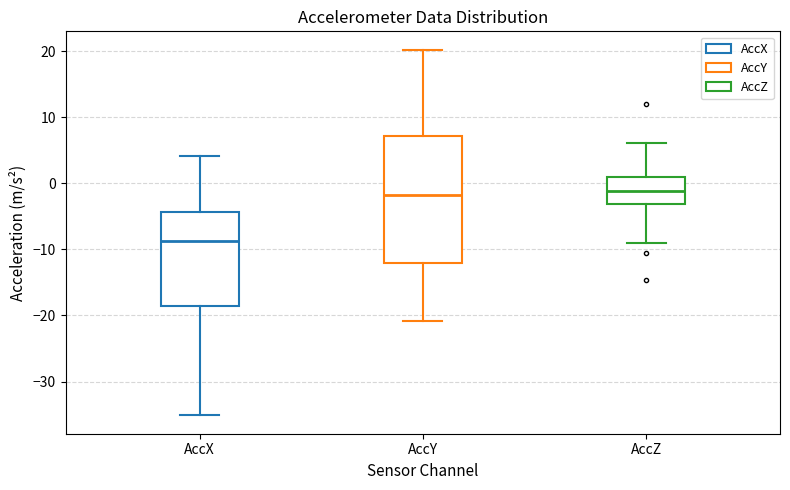

Reading left to right, read every box against the y-axis: the position of its median line, the range the box covers, and the ends of its whiskers. The values are not printed on the chart, so give them approximately, as read against the axis.

AccX: median -9, box -19 to -4, whiskers -35 to 4
AccY: median -2, box -12 to 7, whiskers -21 to 20
AccZ: median -1, box -3 to 1, whiskers -9 to 6